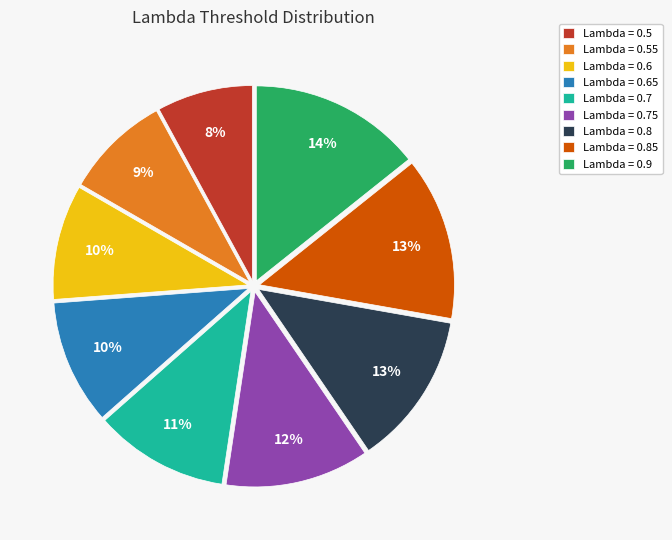

What is the smallest slice in the pie chart?

Lambda = 0.5